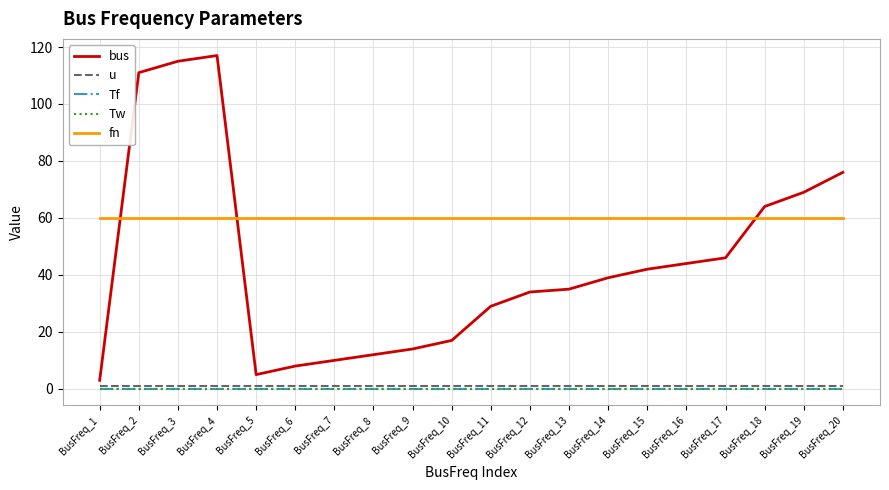

Is this an area chart (filled region under the line)?

No